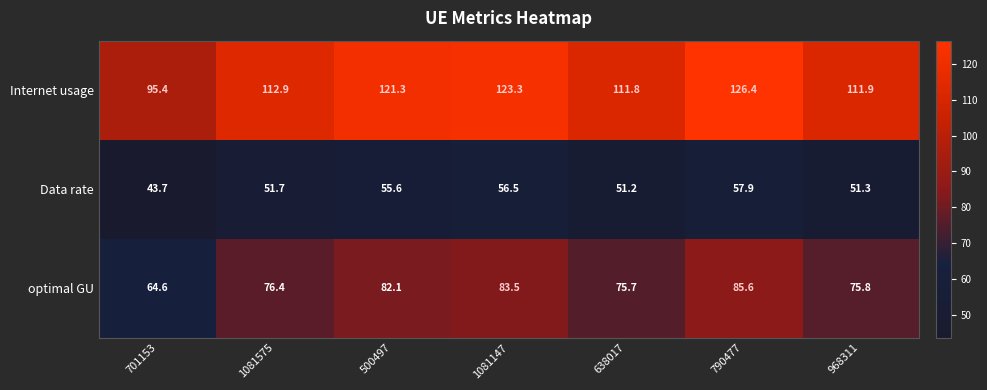

Rank the series by their average value, from lowest to highest.

Data rate, optimal GU, Internet usage